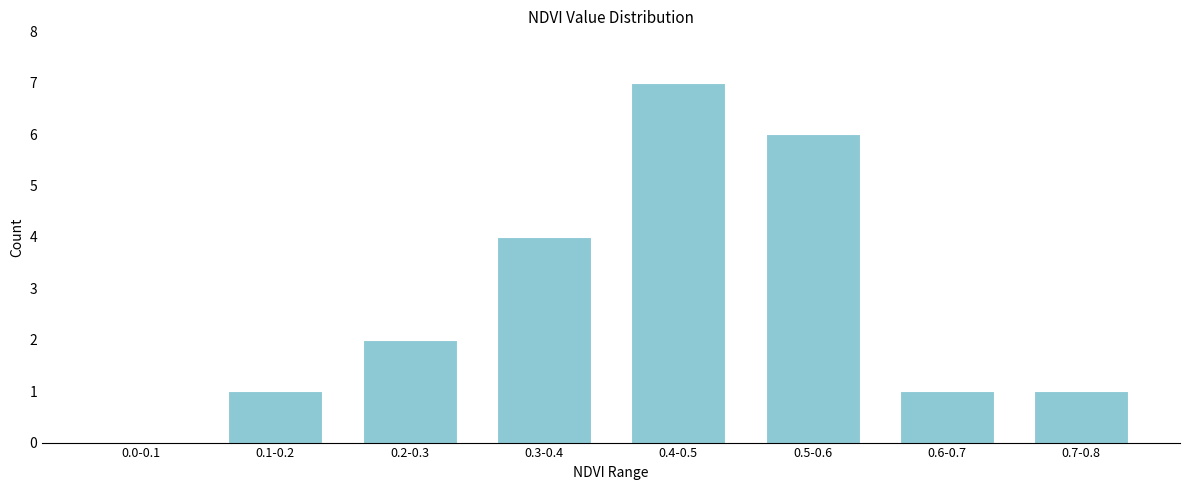

Reading right to left, what are all the values shown in this chart?

0.7-0.8=1	0.6-0.7=1	0.5-0.6=6	0.4-0.5=7	0.3-0.4=4	0.2-0.3=2	0.1-0.2=1	0.0-0.1=0